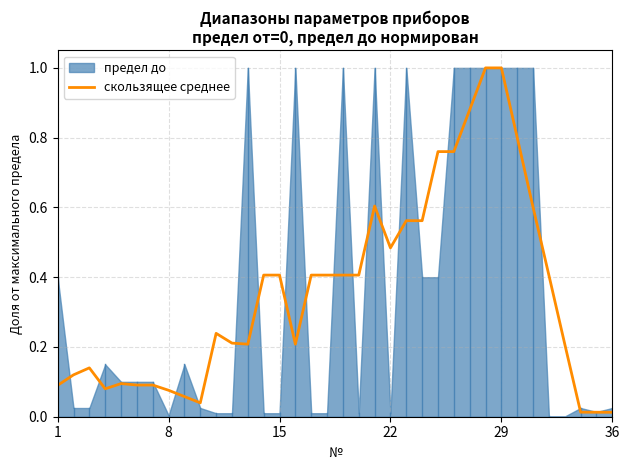

True or false: there are more than 1 points higher than both neighbors.

True